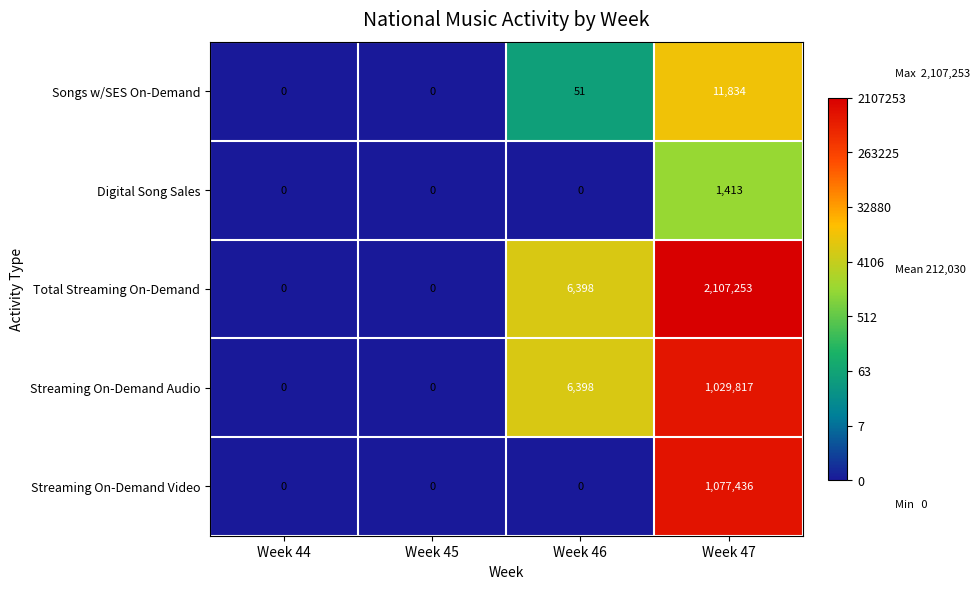

At which label does Streaming On-Demand Audio reach its peak?

Week 47